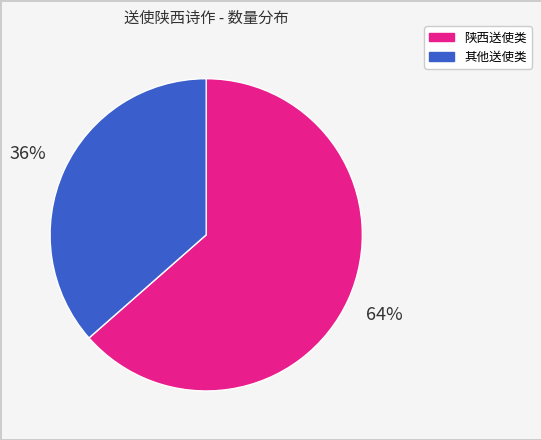

To the nearest percent, what is the average slice percentage?

50%